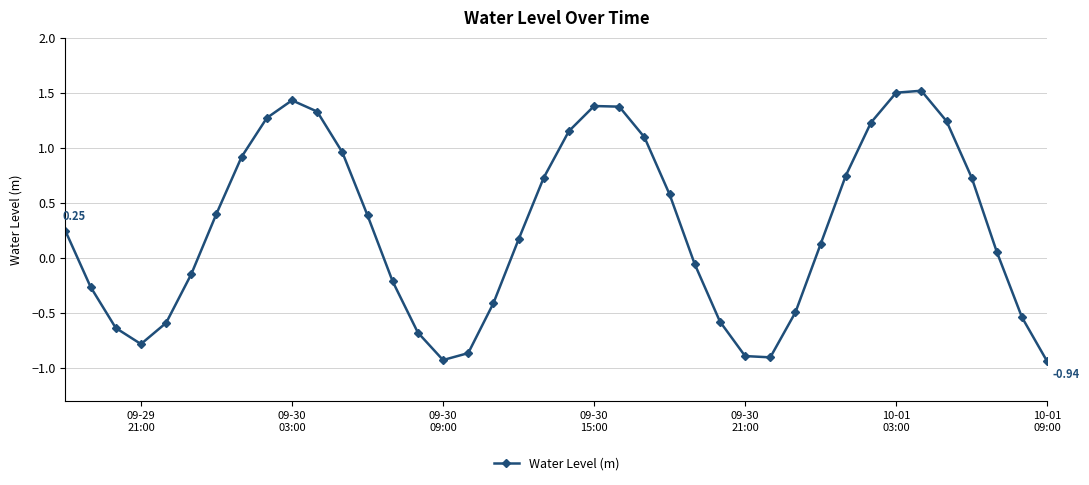

What is the greatest value displayed?

1.5